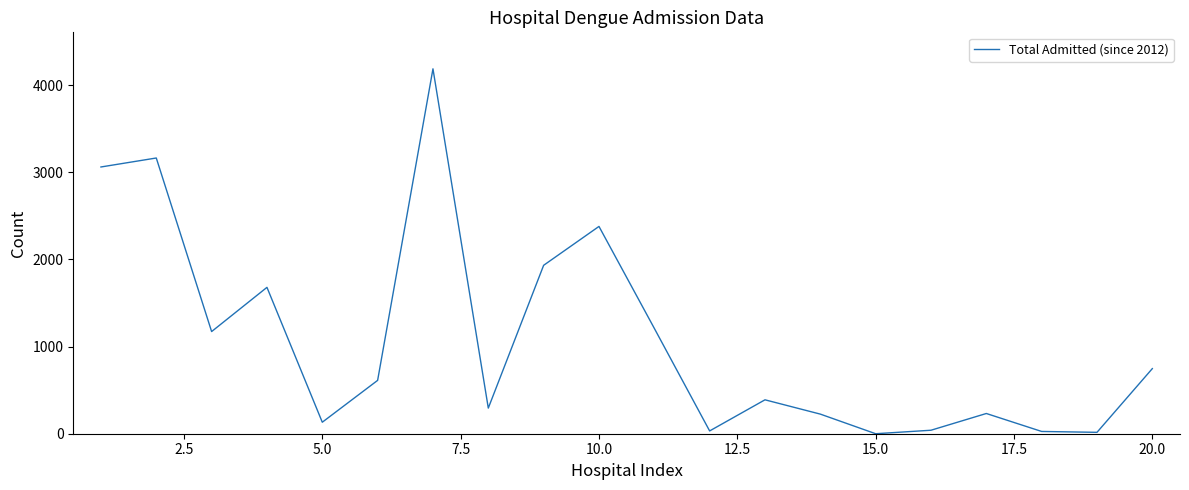

What is the difference between the second highest and minimum values?

3163